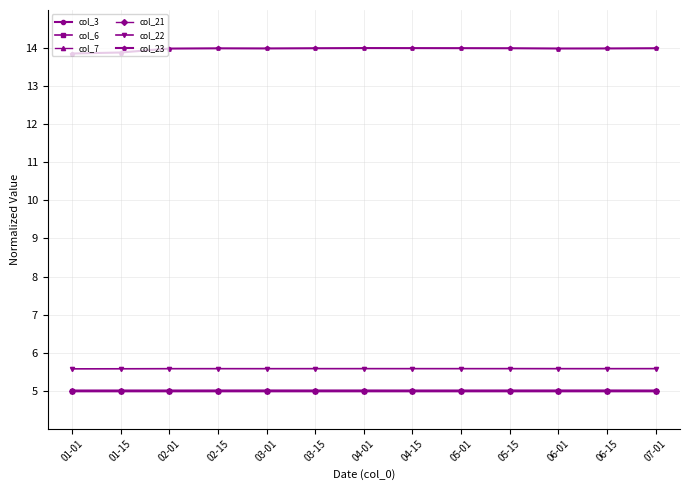

True or false: col_6 has more than 0 interior local peaks.

True